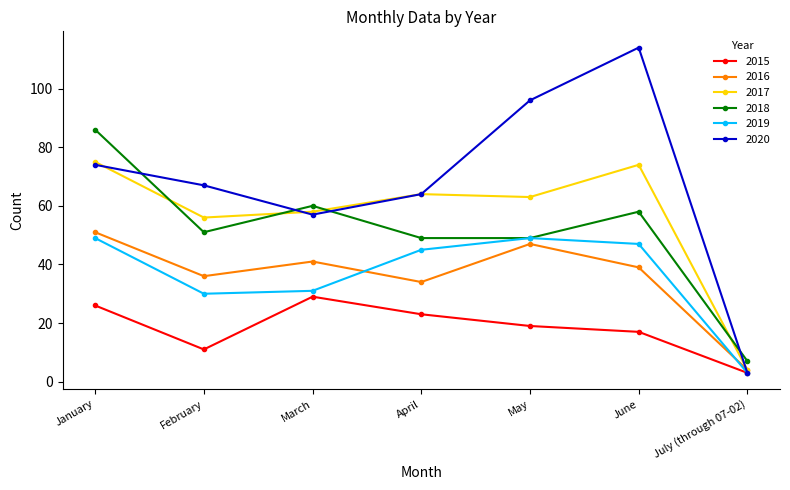

How many values in the 2020 series are below 67?

3